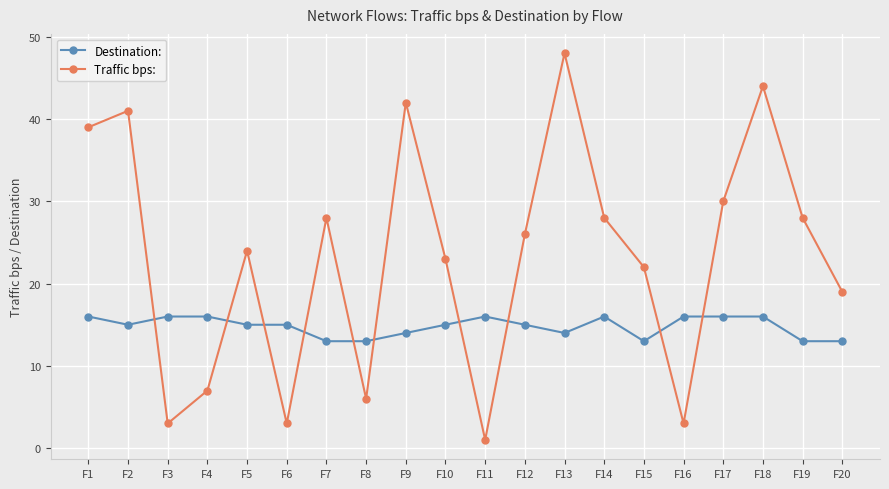

The value of Traffic bps: at F9 is 15. True or false?

False